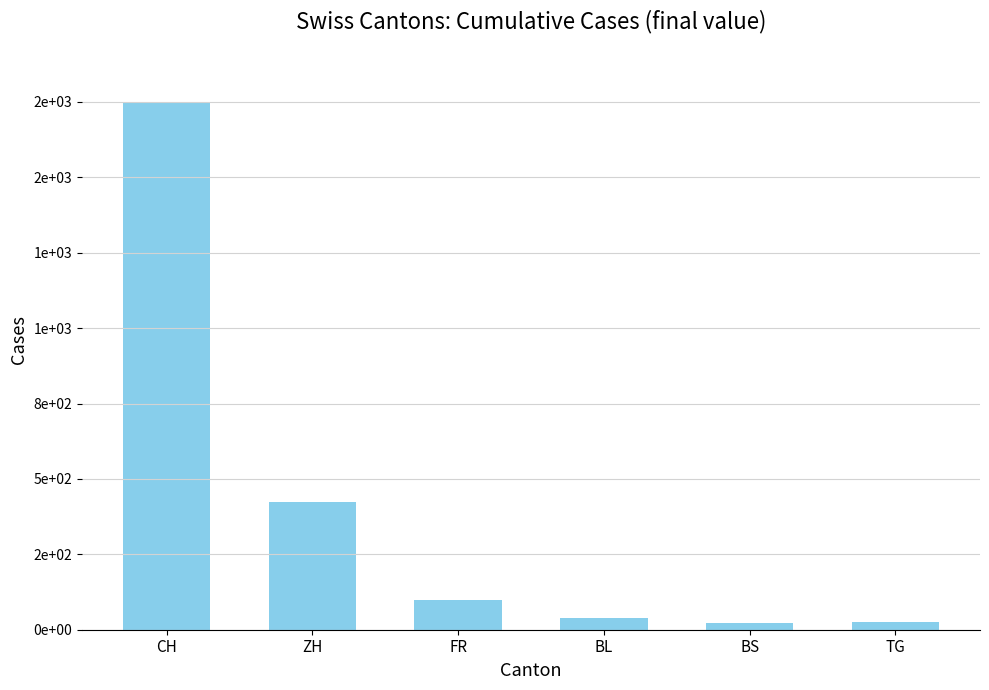

Reading left to right, transcribe all the data shown in this chart.

1749	424	100	38	21	27